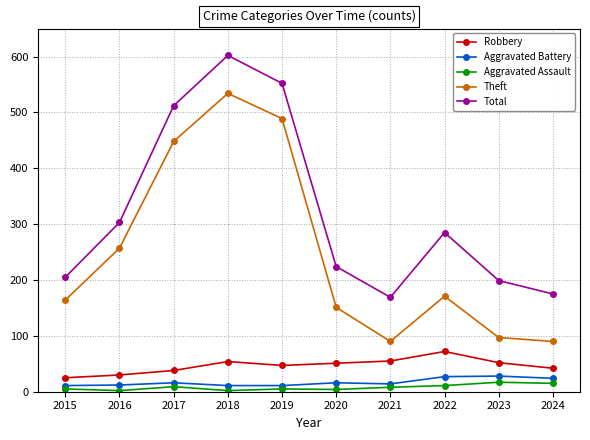

How many interior local peaks does the Total series have?

2